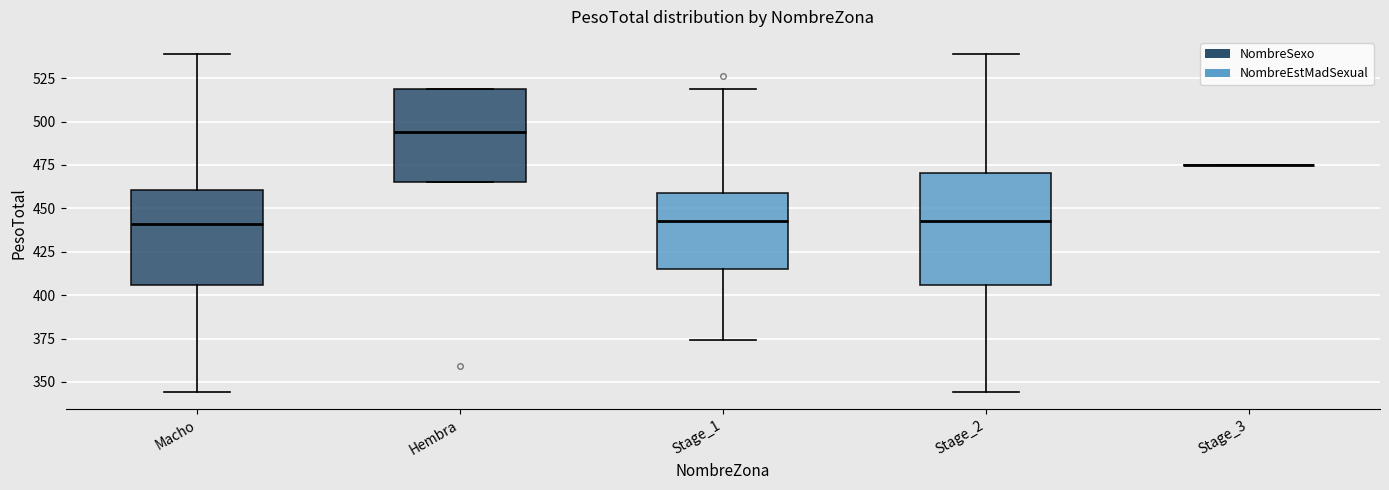

Reading left to right, read every box against the y-axis: the position of its median line, the range the box covers, and the ends of its whiskers. The values are not printed on the chart, so give them approximately, as read against the axis.

Macho: median 440, box 405 to 460, whiskers 345 to 540
Hembra: median 495, box 465 to 520, whiskers 465 to 520
Stage_1: median 445, box 415 to 460, whiskers 375 to 520
Stage_2: median 445, box 405 to 470, whiskers 345 to 540
Stage_3: box collapsed to a line at 475, whiskers 475 to 475